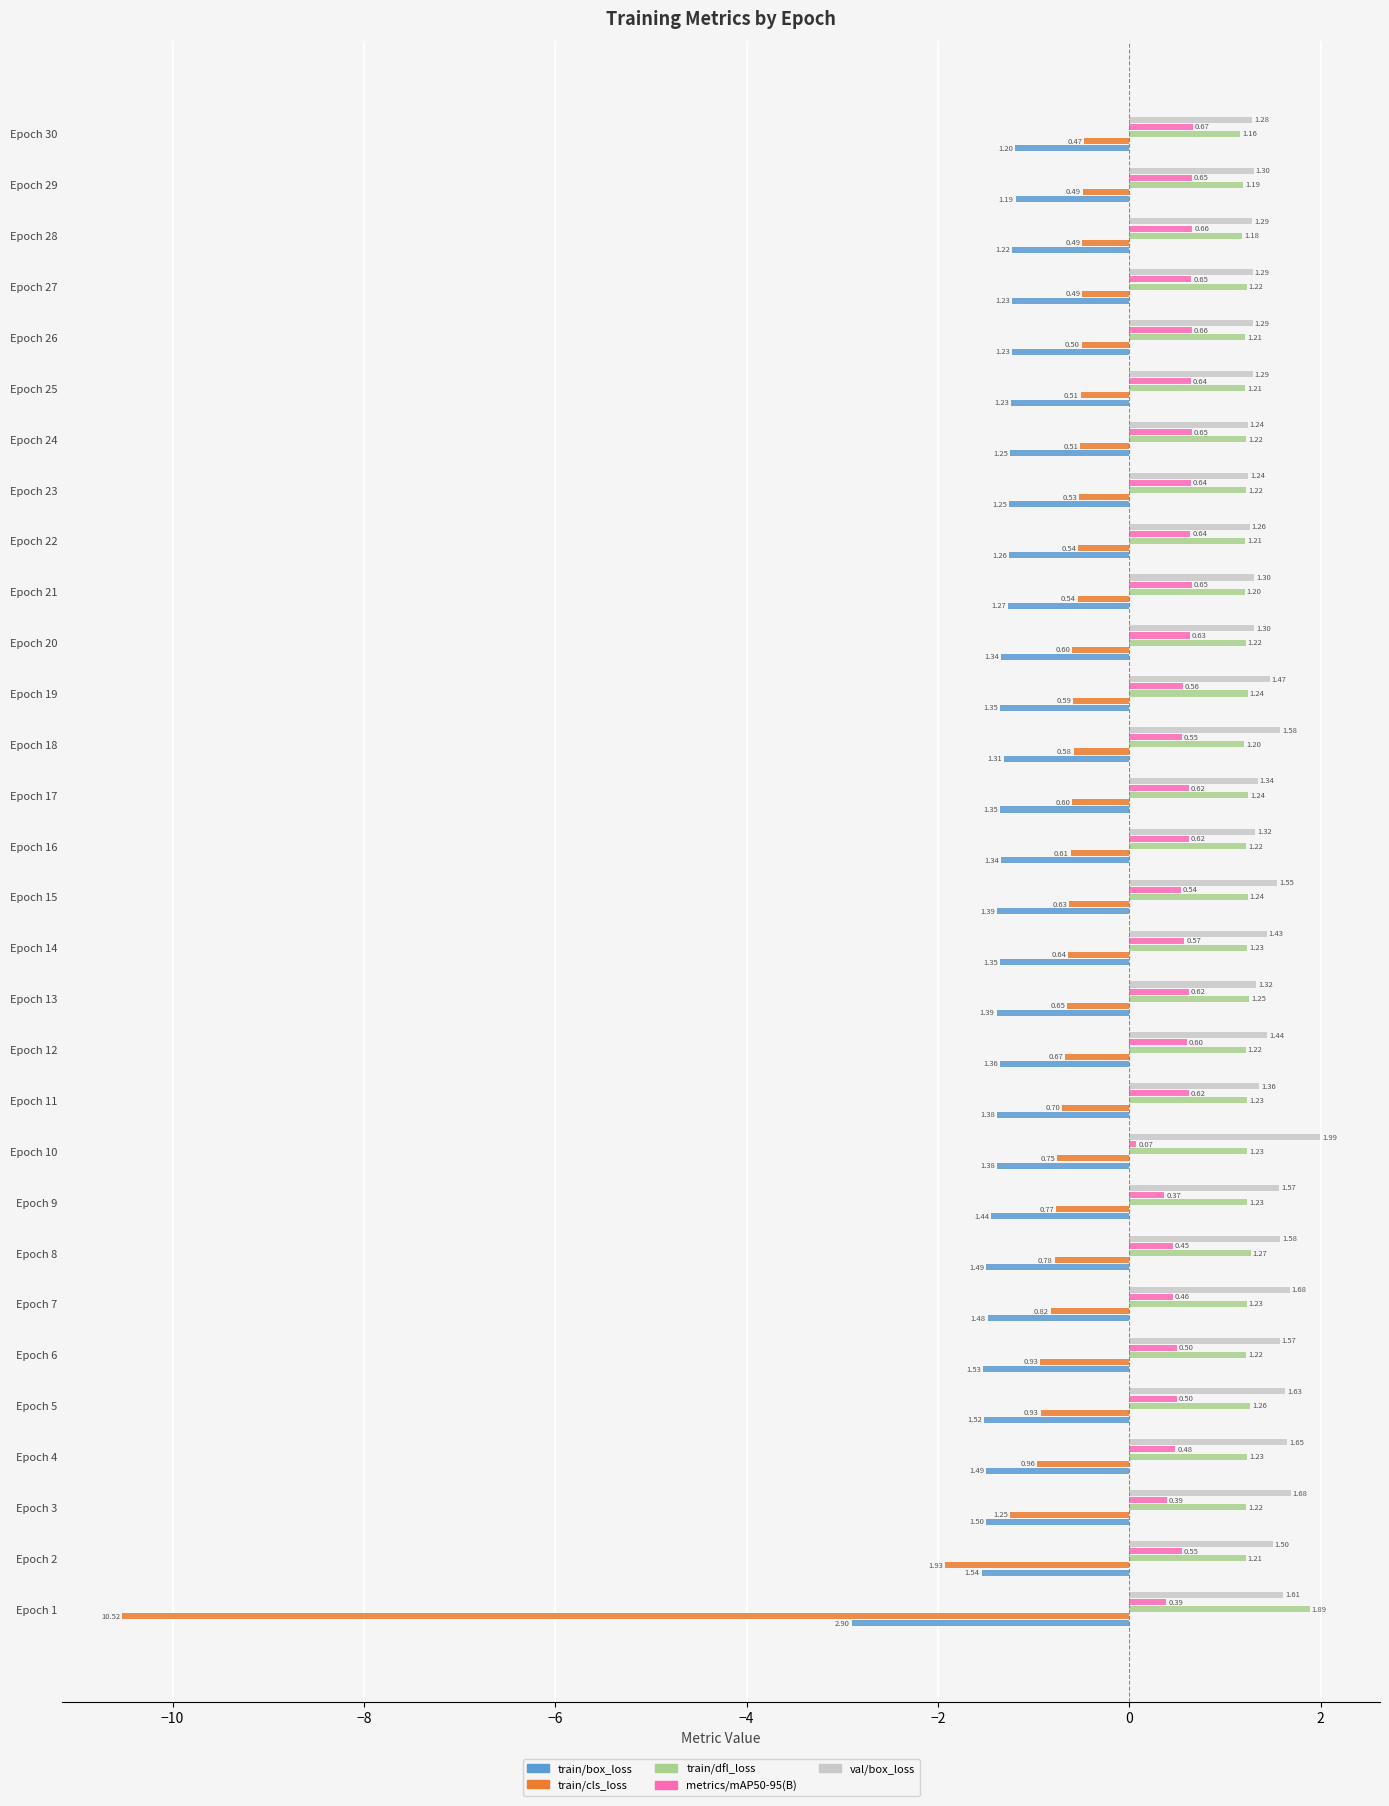

What is the difference between the maximum and minimum values in the metrics/mAP50-95(B) series?

0.6